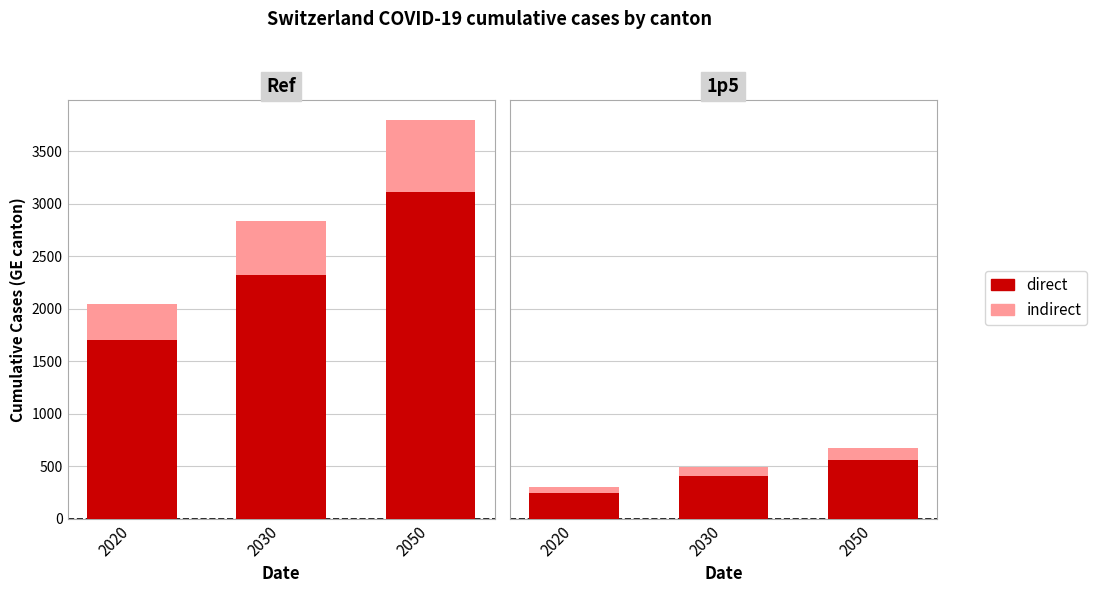

At 2020, list the series in order from largest to smallest.

direct, indirect